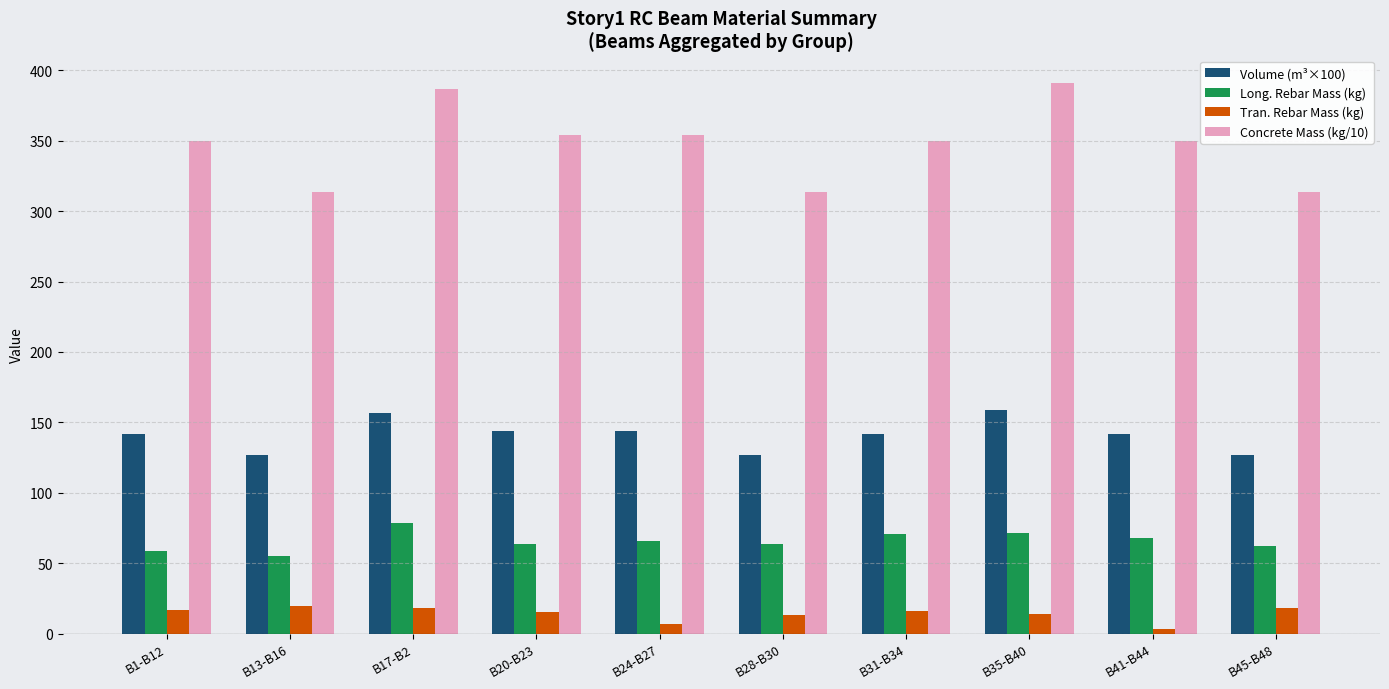

What is the value of the Long. Rebar Mass (kg) bar at the 4th from the left?

63.8